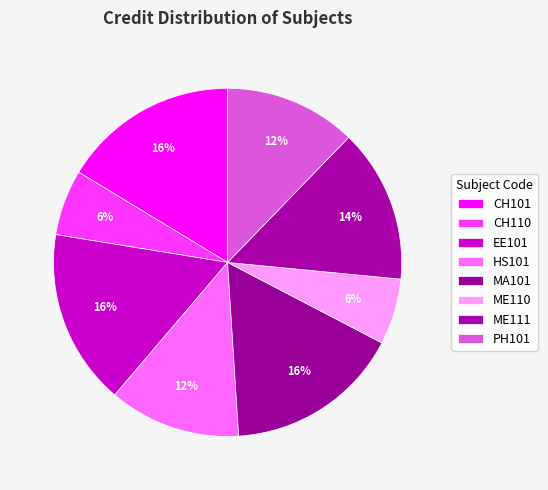

Do PH101 and ME110 together represent more than half of the pie?

No